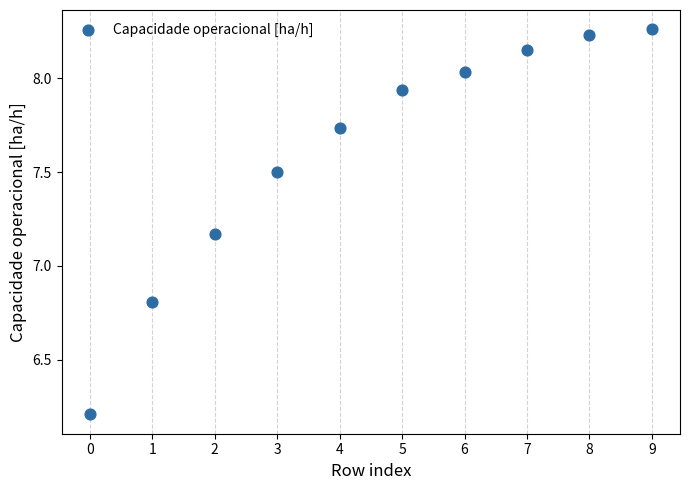

What is the range of Y values (max minus min)?

2.1